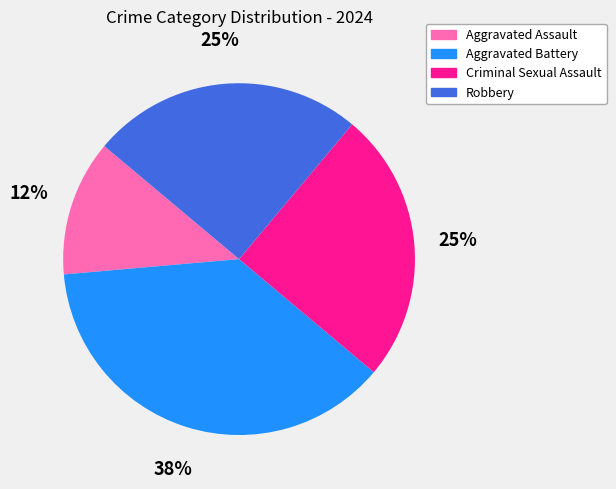

Combined, do Aggravated Battery and Robbery account for over 50%?

Yes